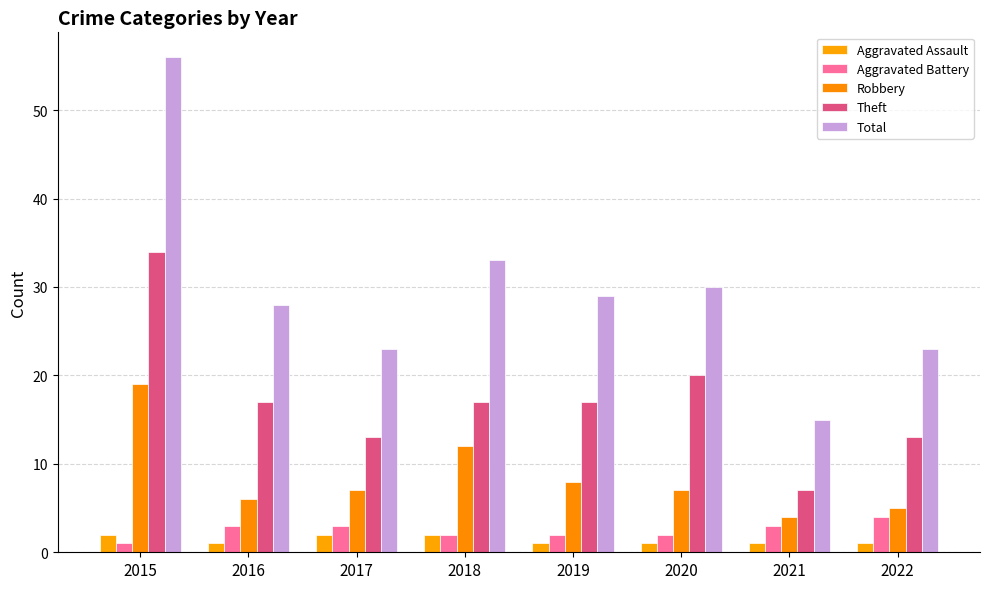

Reading left to right, what are all the values shown in this chart?

Aggravated Assault: 2015=2	2016=1	2017=2	2018=2	2019=1	2020=1	2021=1	2022=1
Aggravated Battery: 2015=1	2016=3	2017=3	2018=2	2019=2	2020=2	2021=3	2022=4
Robbery: 2015=19	2016=6	2017=7	2018=12	2019=8	2020=7	2021=4	2022=5
Theft: 2015=34	2016=17	2017=13	2018=17	2019=17	2020=20	2021=7	2022=13
Total: 2015=56	2016=28	2017=23	2018=33	2019=29	2020=30	2021=15	2022=23